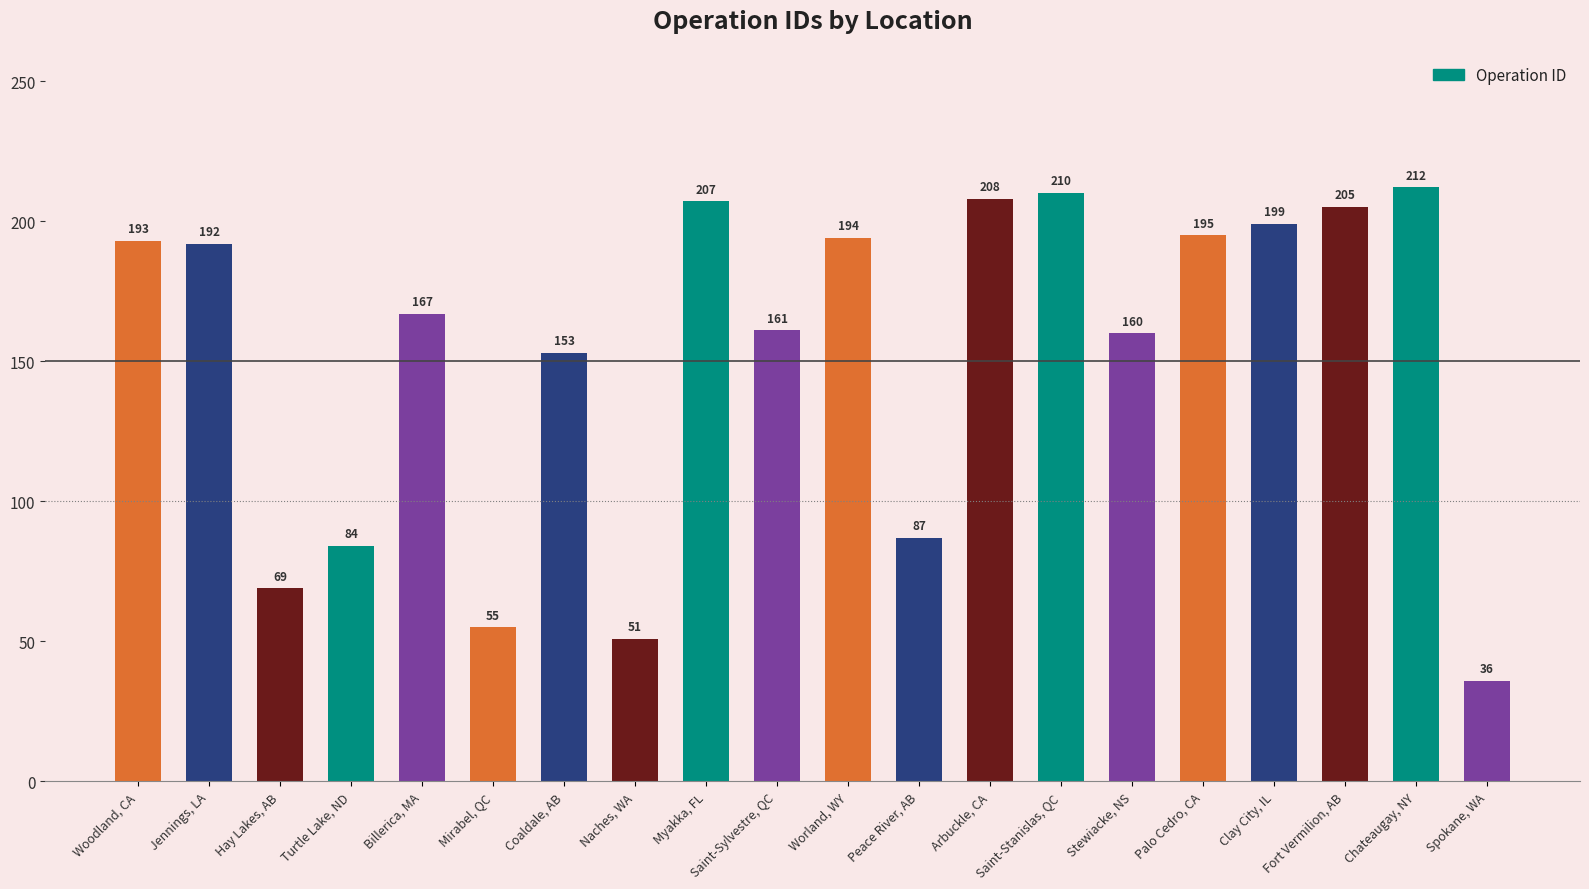

What position from the left is Palo Cedro, CA?

16